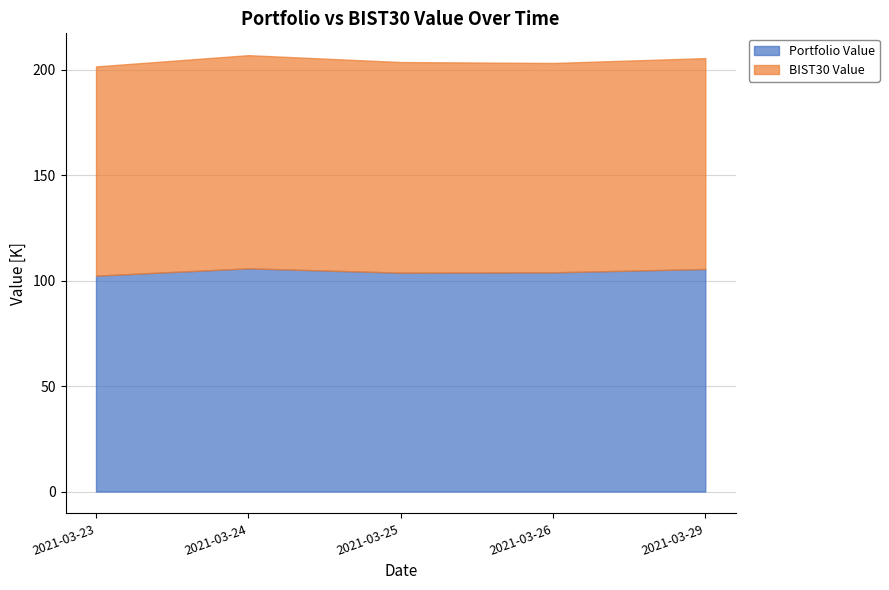

Where is the first local minimum for Portfolio Value?

2021-03-25